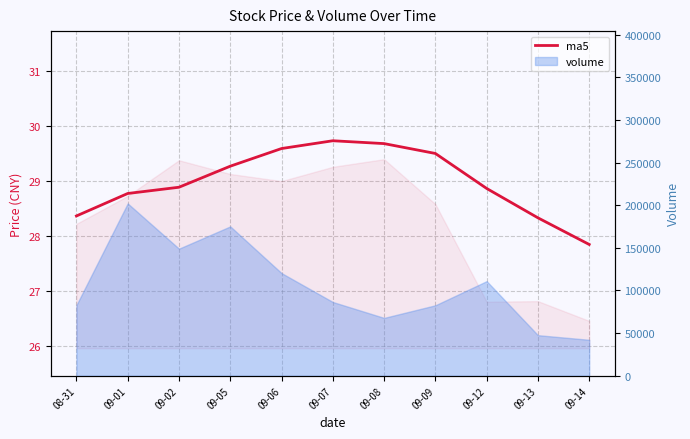

At which category does the data reach its first local peak?

09-07